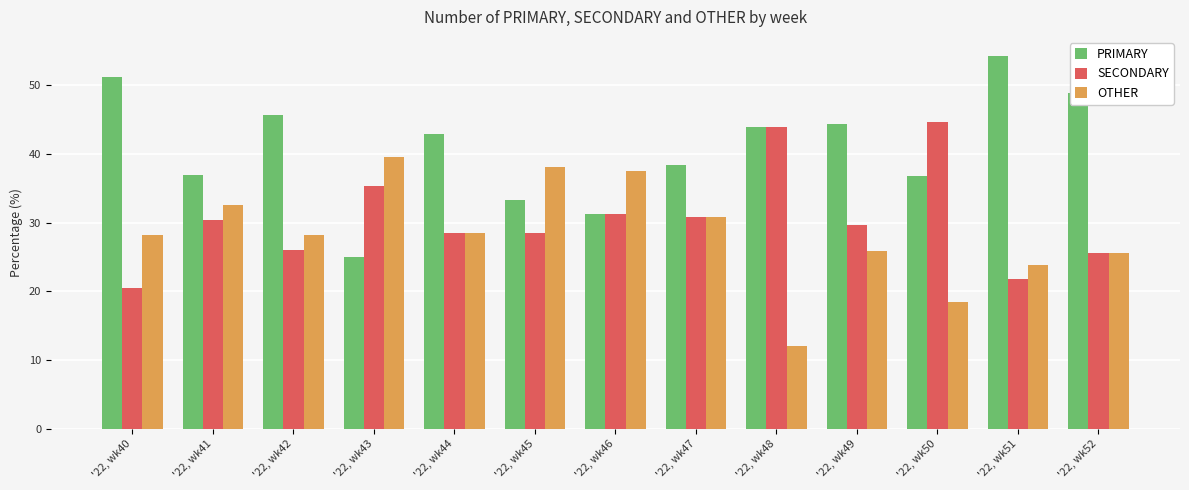

How many categories are shown in the chart?

13